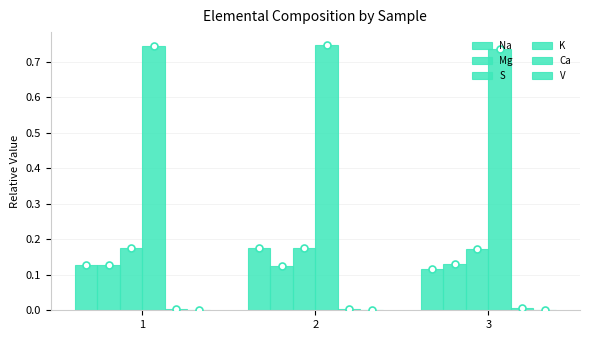

Rank the series by their maximum value, from lowest to highest.

V, Ca, Mg, Na, S, K